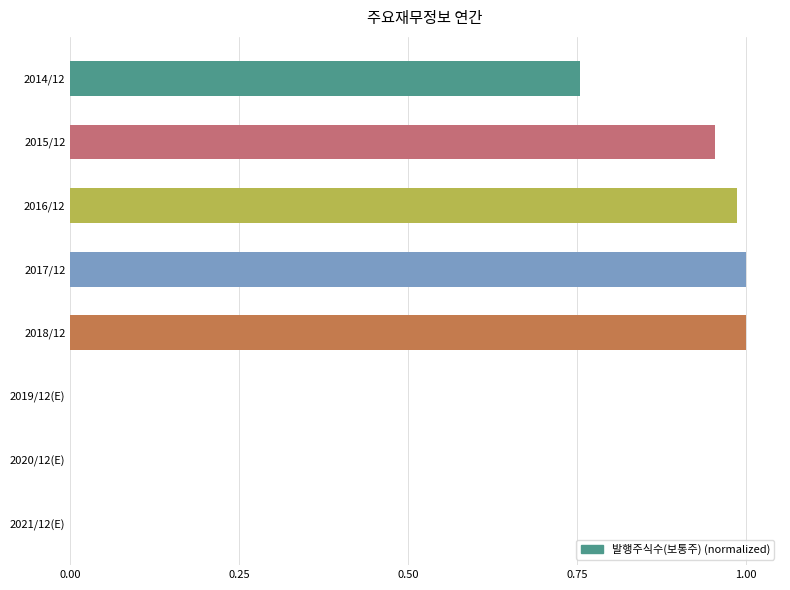

What is the sum of all values?

4.7